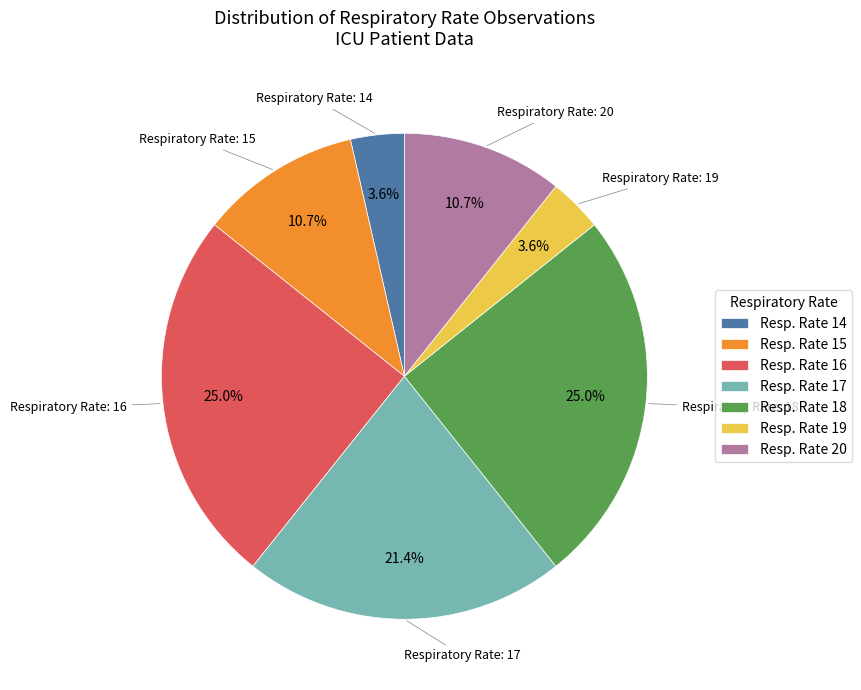

What percentage do Resp. Rate 18 and Resp. Rate 14 together represent?

28.6%